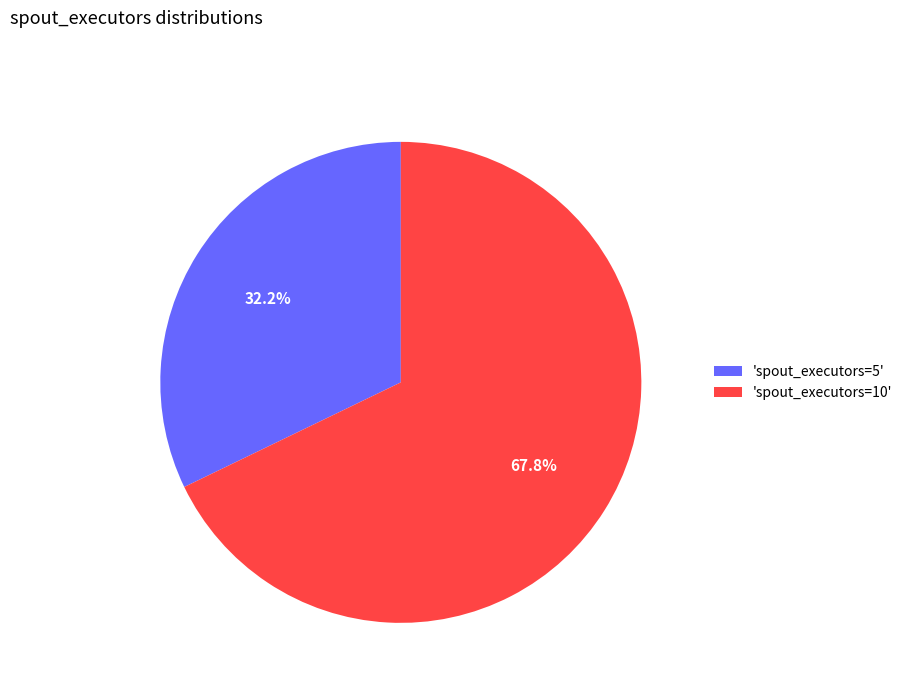

To the nearest percent, what is the difference between the largest and smallest slice percentages?

36%